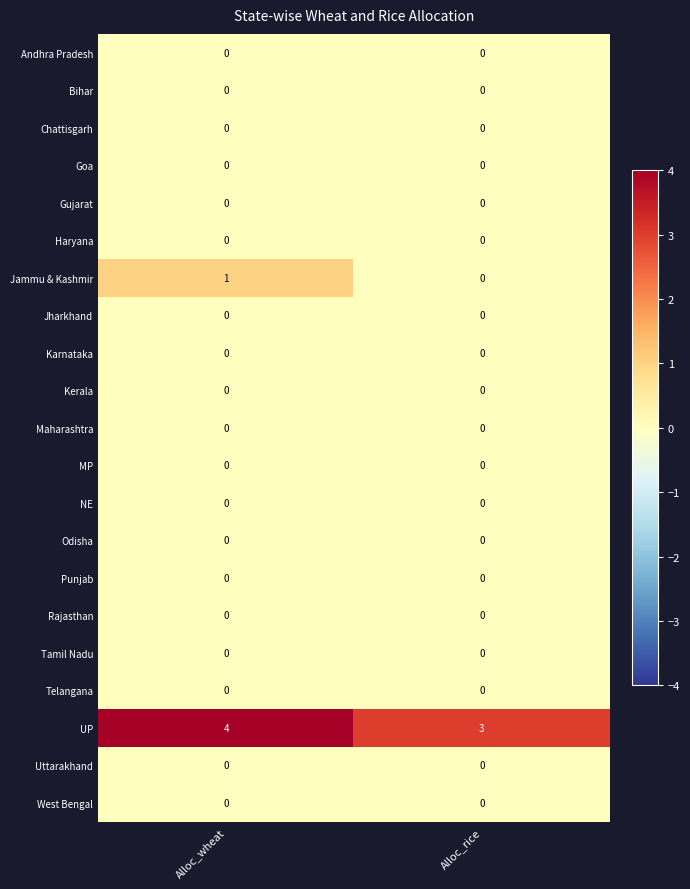

What is the total value across all series at Alloc_rice?

3